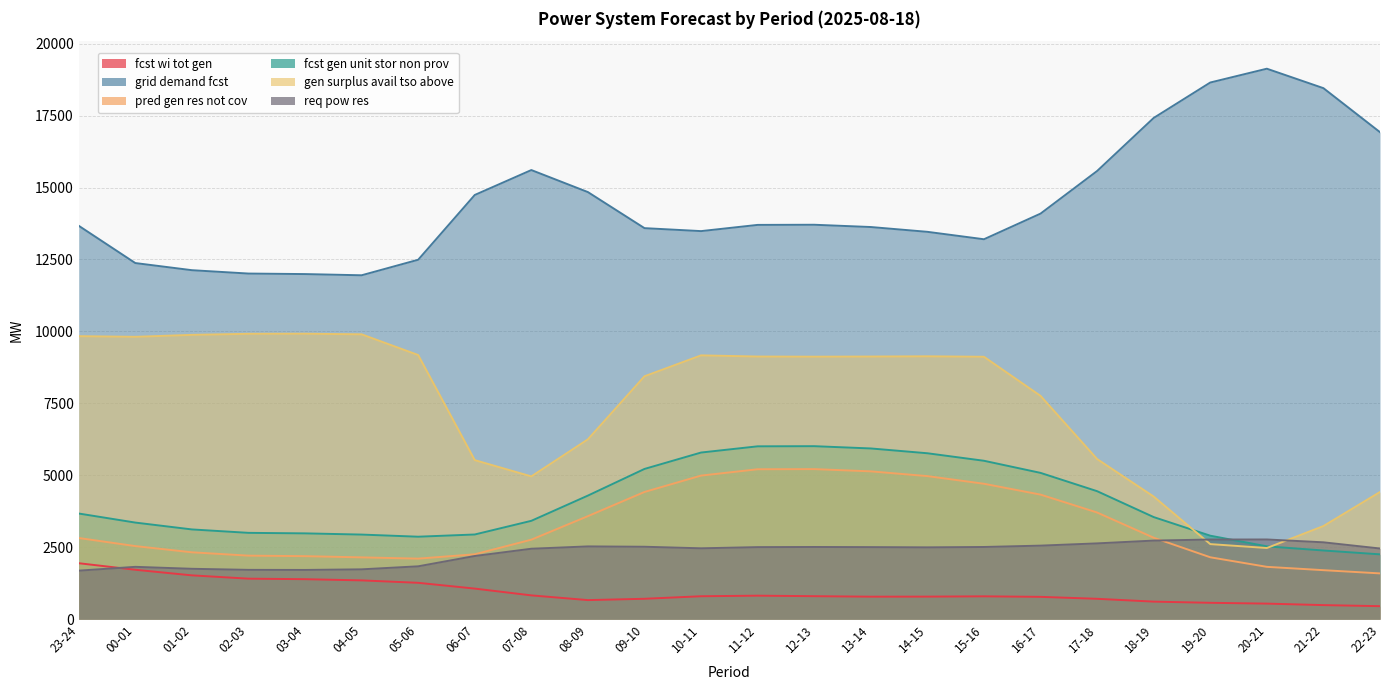

Does the chart have visible grid lines?

Yes